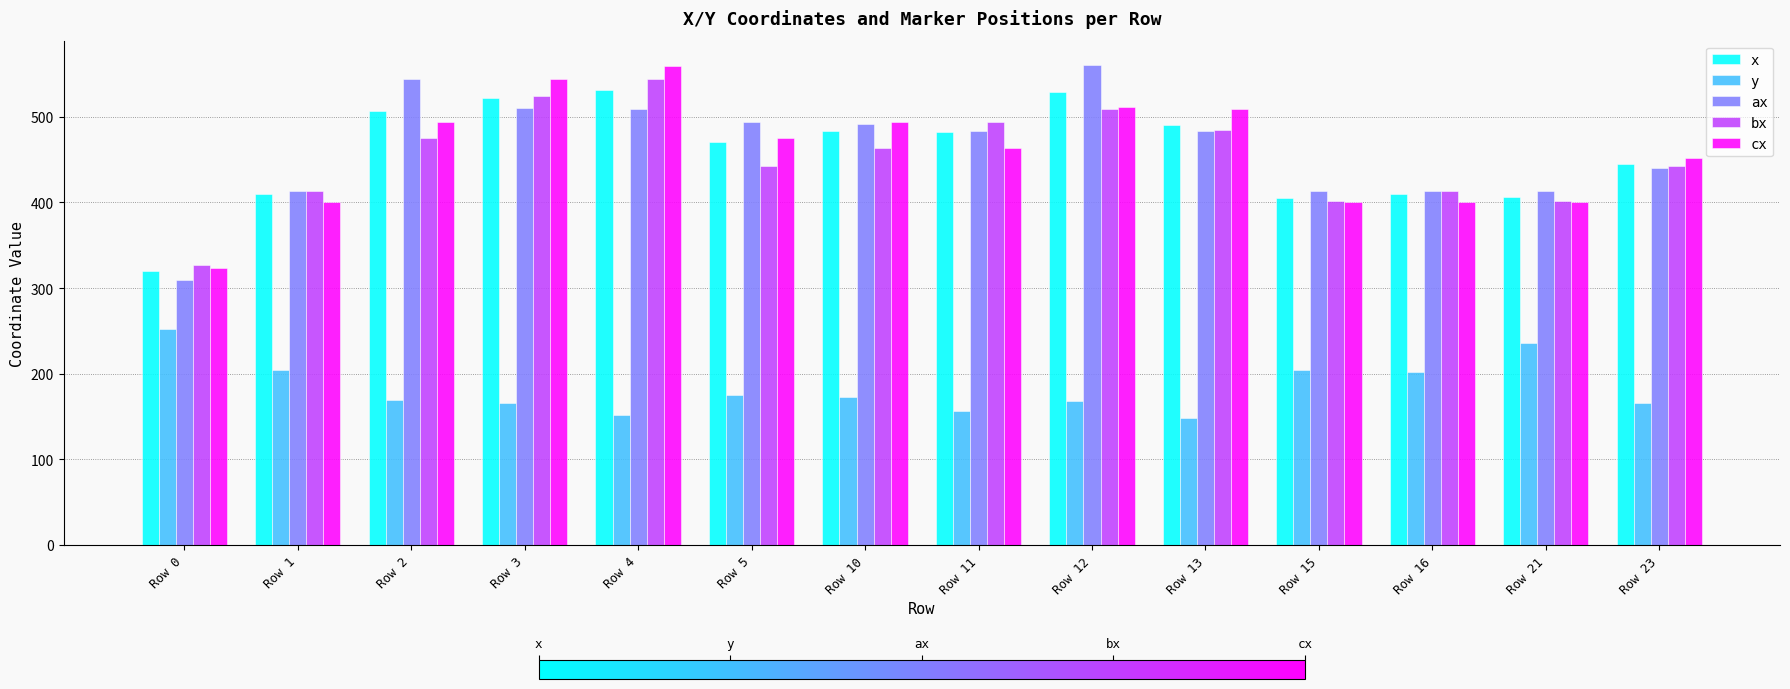

What is the average value of the cx series?

459.0